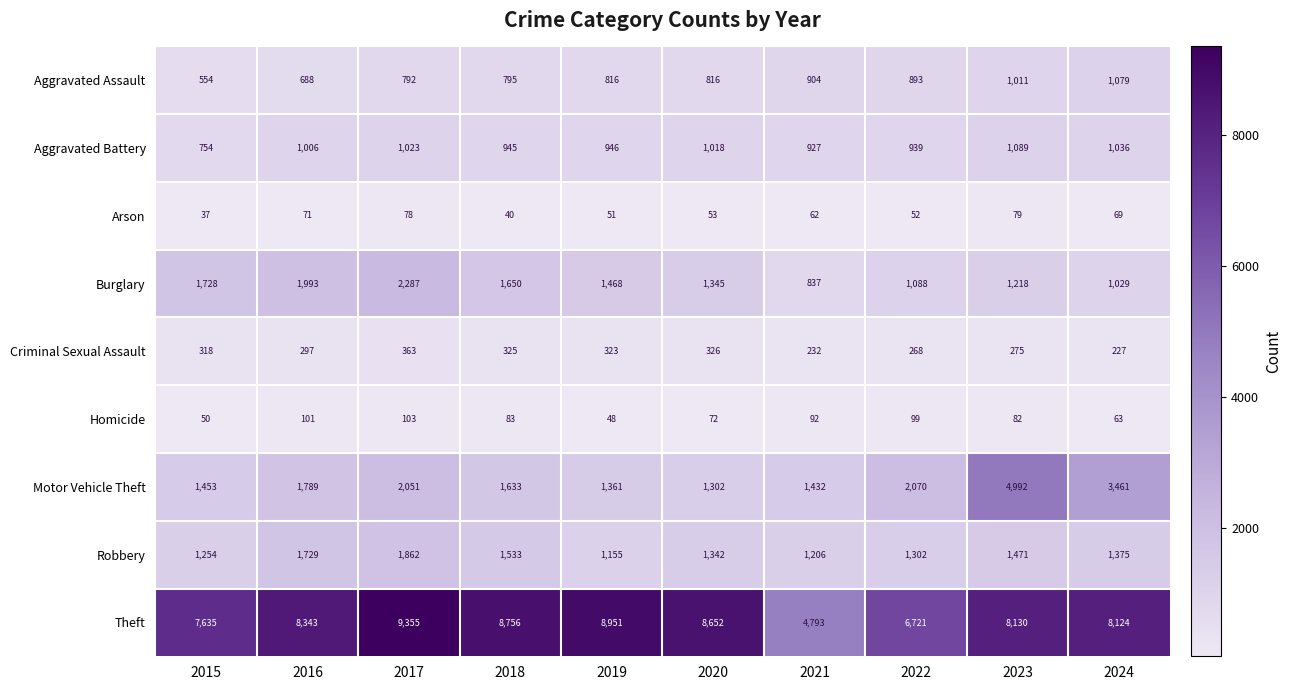

Is it true that Burglary equals 1218 at 2023?

True